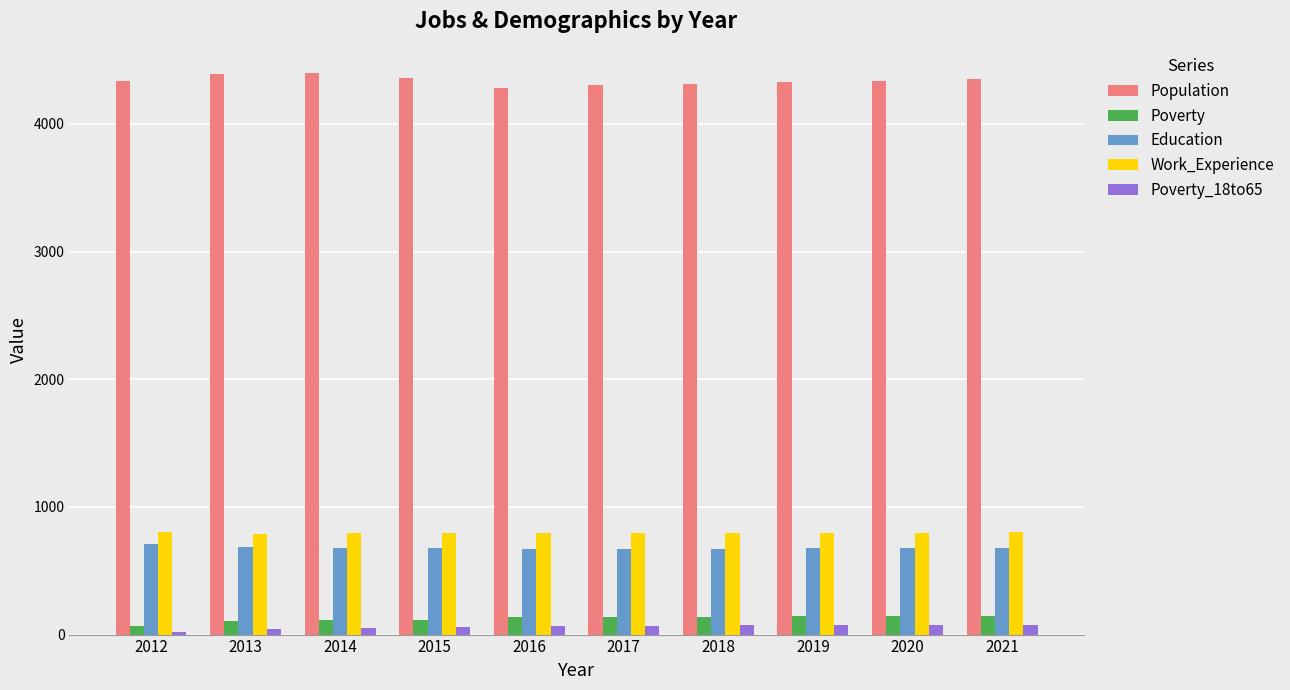

The Population series shows 4301 at 2017. True or false?

True